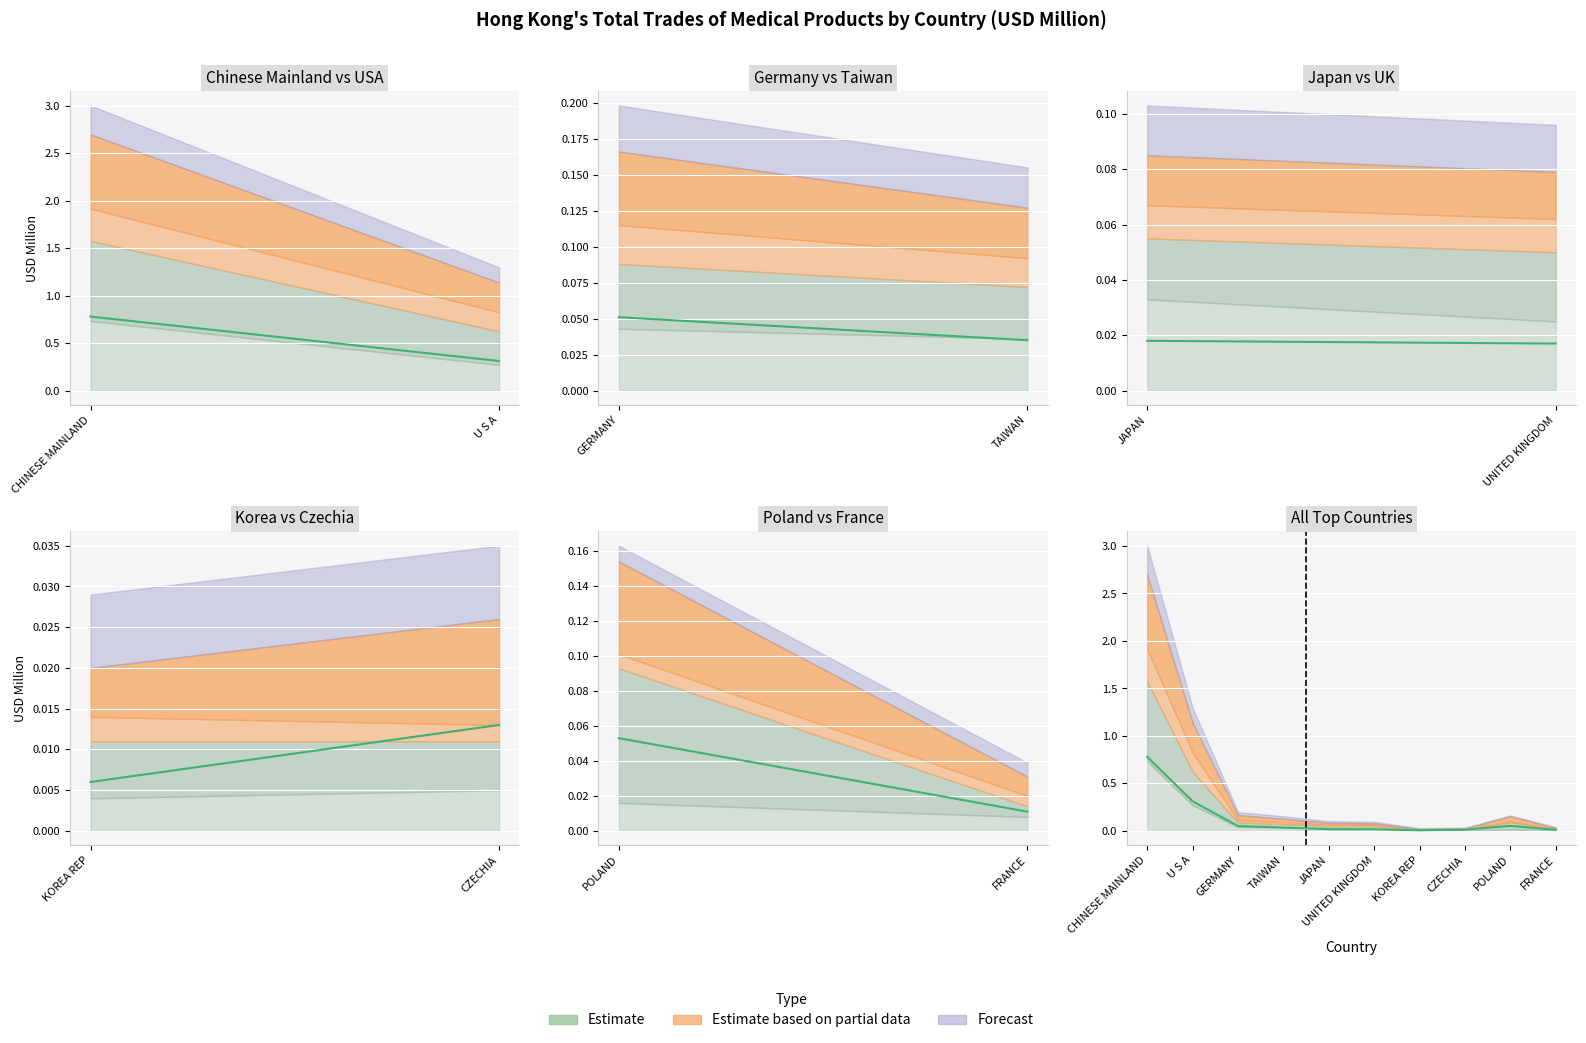

Where is the first local maximum?

POLAND